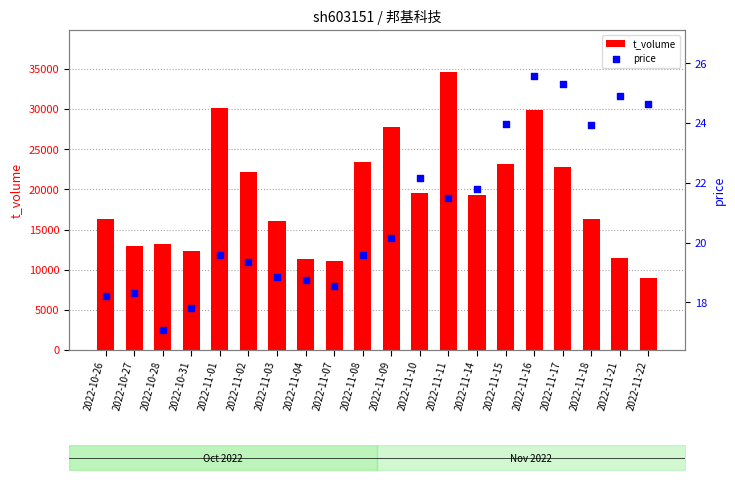

Is the value of price at 2022-11-04 greater than the value of t_volume at 2022-11-07?

No